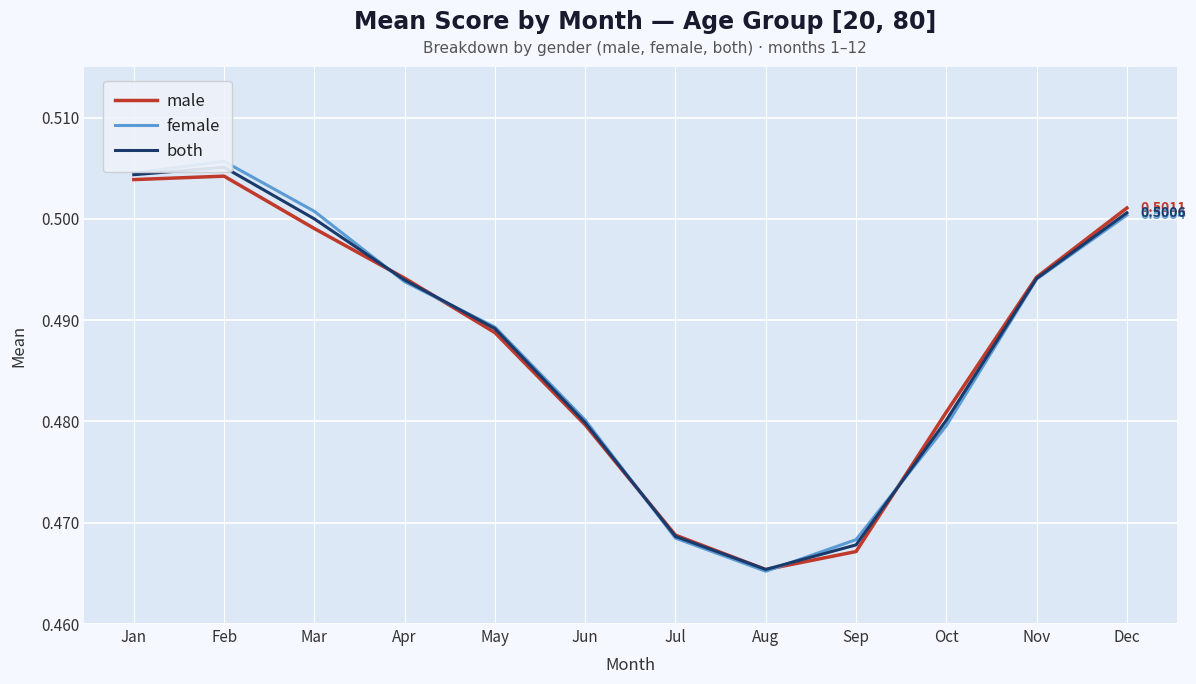

How many both values are between 0 and 1?

12